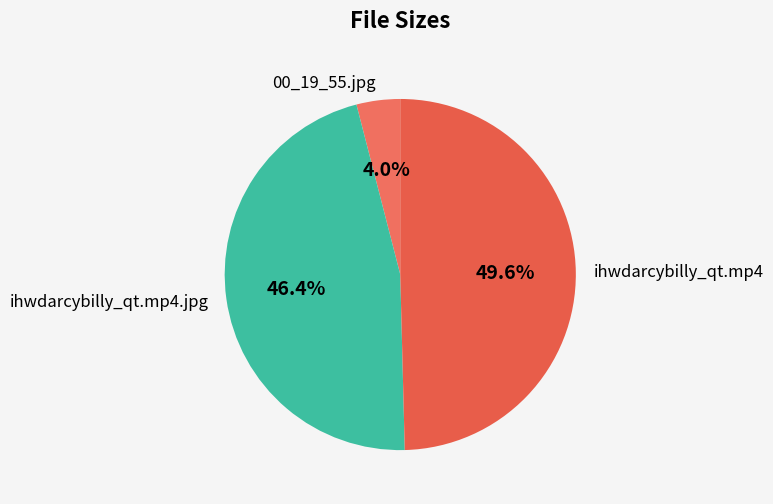

Which slice is the smallest?

00_19_55.jpg